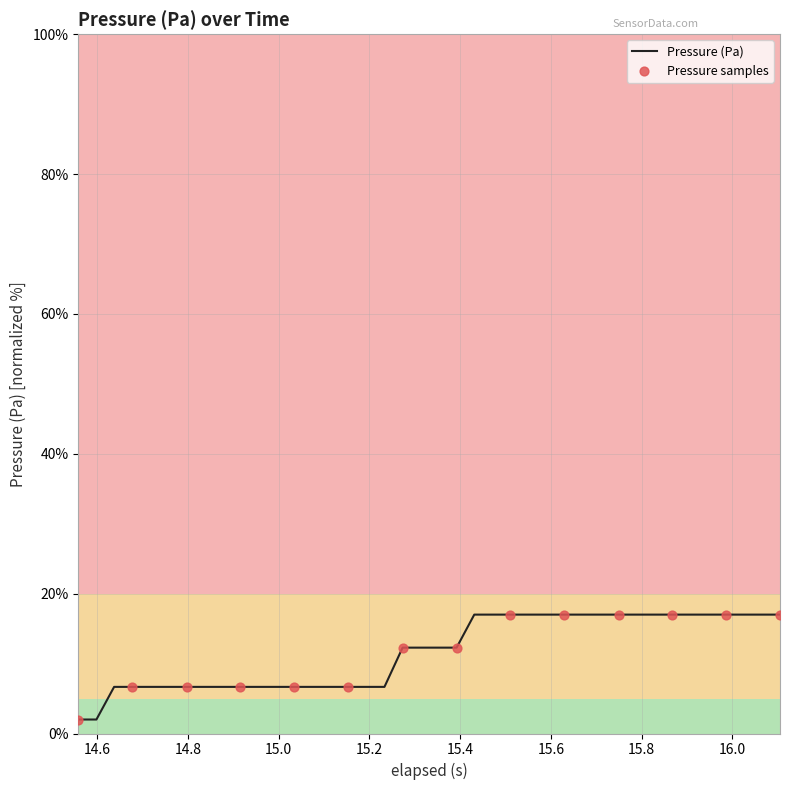

What is the difference between the maximum and minimum values?

15.0